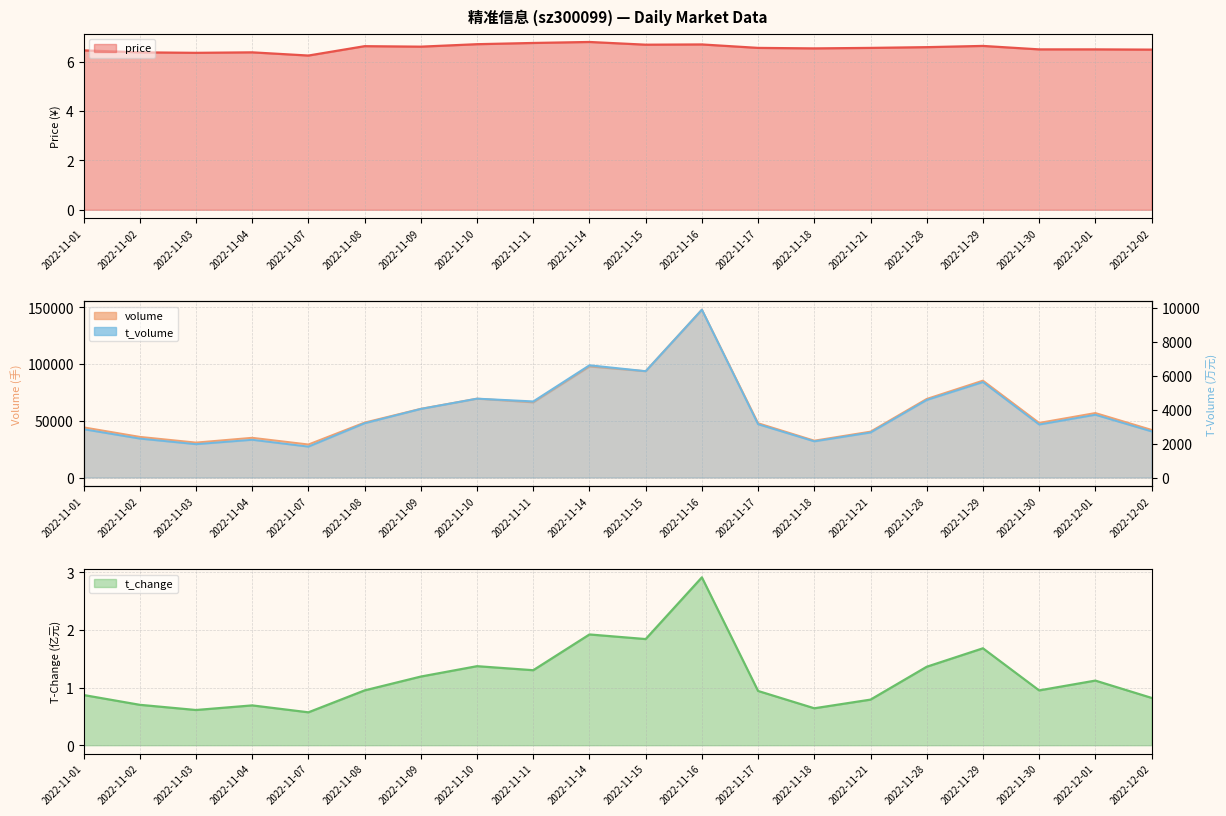

What is the total value across all series at 2022-11-16?

157865.6